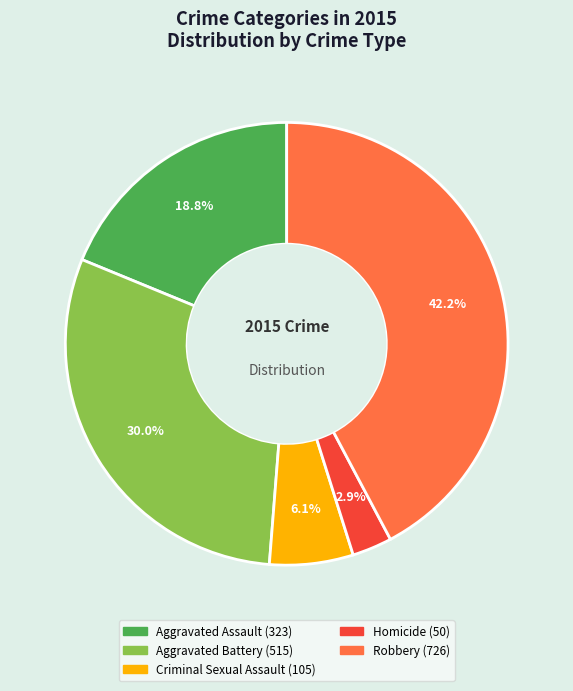

What is the total percentage of Homicide and Criminal Sexual Assault?

9.0%